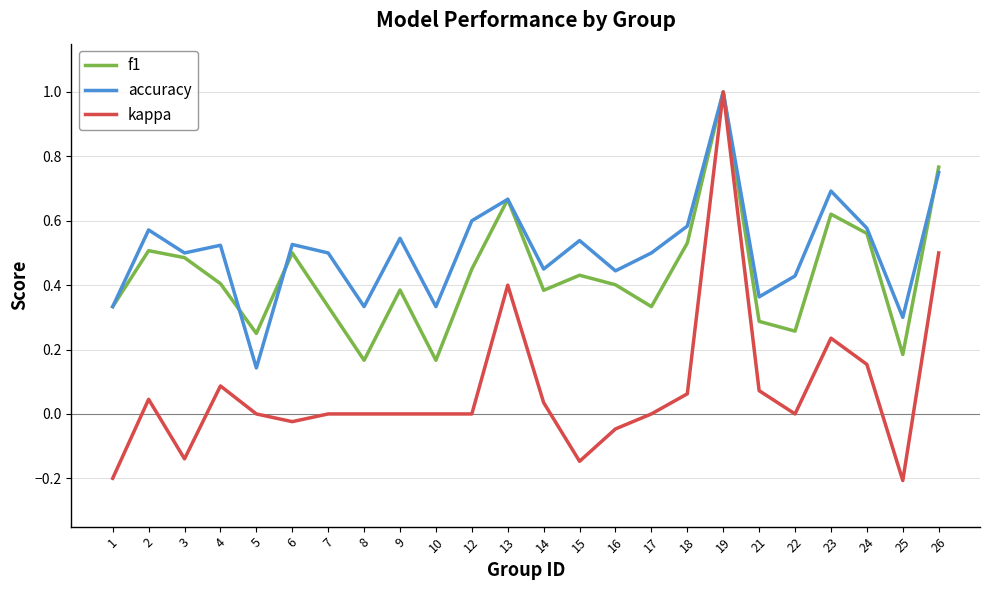

What is the minimum value shown in the chart?

-0.2